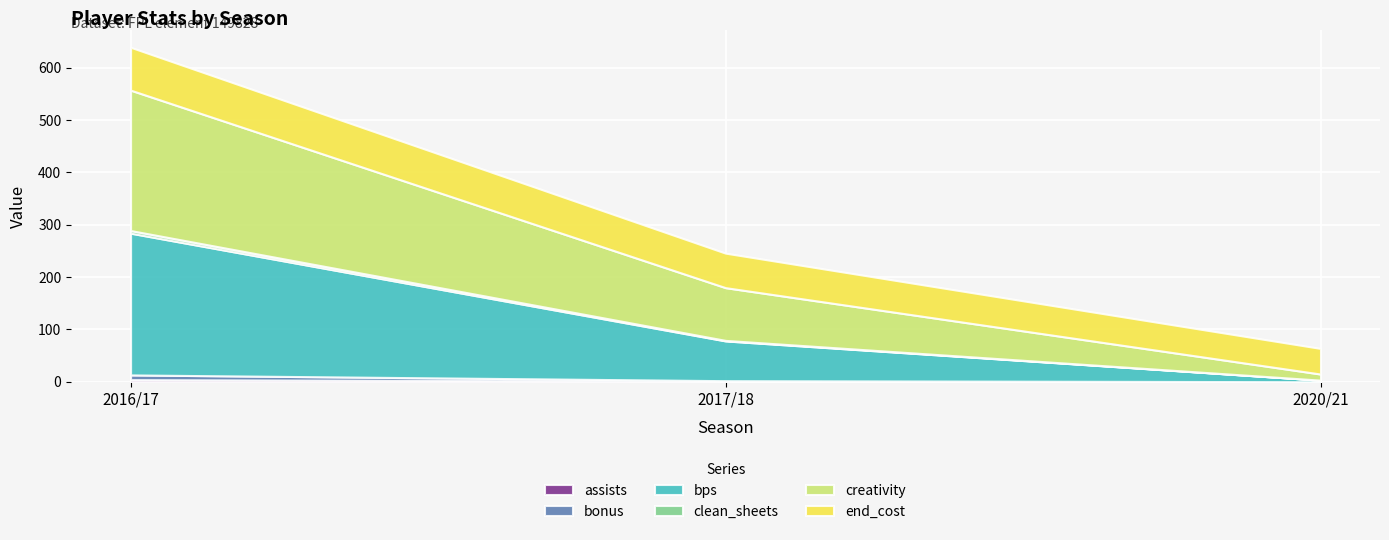

Reading right to left, list all the values displayed in this chart.

assists: 2020/21=0.0	2017/18=1.0	2016/17=4.0
bonus: 2020/21=0.0	2017/18=1.0	2016/17=9.0
bps: 2020/21=3.0	2017/18=76.0	2016/17=271.0
clean_sheets: 2020/21=0.0	2017/18=1.0	2016/17=5.0
creativity: 2020/21=11.7	2017/18=100.8	2016/17=268.4
end_cost: 2020/21=49.0	2017/18=66.0	2016/17=82.0